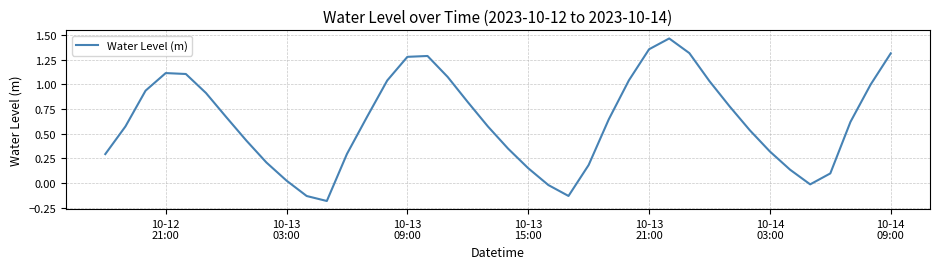

How many interior local valleys (lower than both neighbors) does the data have?

3